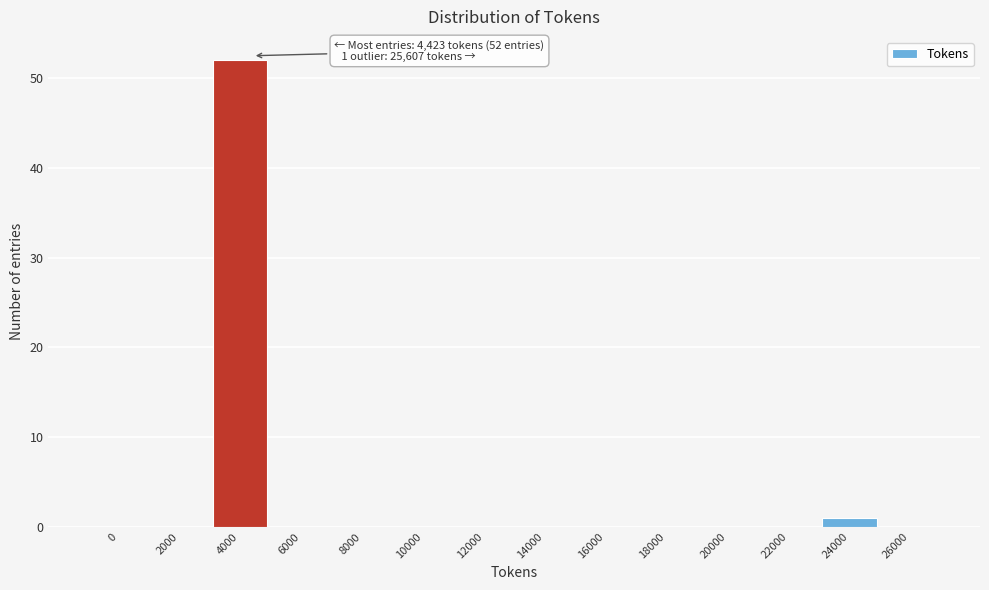

Reading left to right, what are all the values shown in this chart?

0=0	2000=0	4000=52	6000=0	8000=0	10000=0	12000=0	14000=0	16000=0	18000=0	20000=0	22000=0	24000=1	26000=0